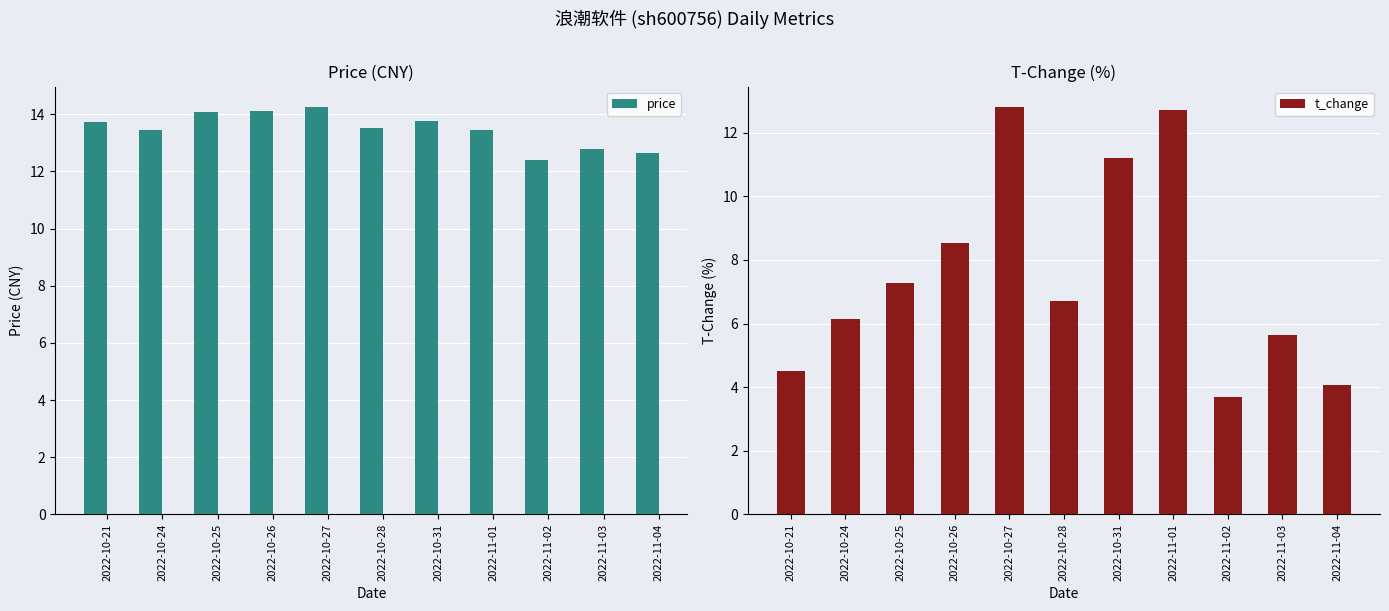

Reading left to right, list all the values displayed in this chart.

price: 2022-10-21=13.7	2022-10-24=13.4	2022-10-25=14.1	2022-10-26=14.1	2022-10-27=14.2	2022-10-28=13.5	2022-10-31=13.8	2022-11-01=13.5	2022-11-02=12.4	2022-11-03=12.8	2022-11-04=12.6
t_change: 2022-10-21=4.5	2022-10-24=6.1	2022-10-25=7.3	2022-10-26=8.5	2022-10-27=12.8	2022-10-28=6.7	2022-10-31=11.2	2022-11-01=12.7	2022-11-02=3.7	2022-11-03=5.6	2022-11-04=4.1